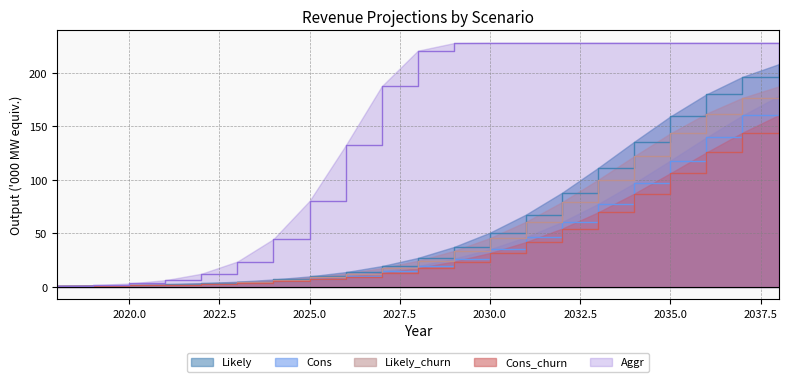

Is the value of Cons_churn at 2024 greater than the value of Cons at 2025?

No